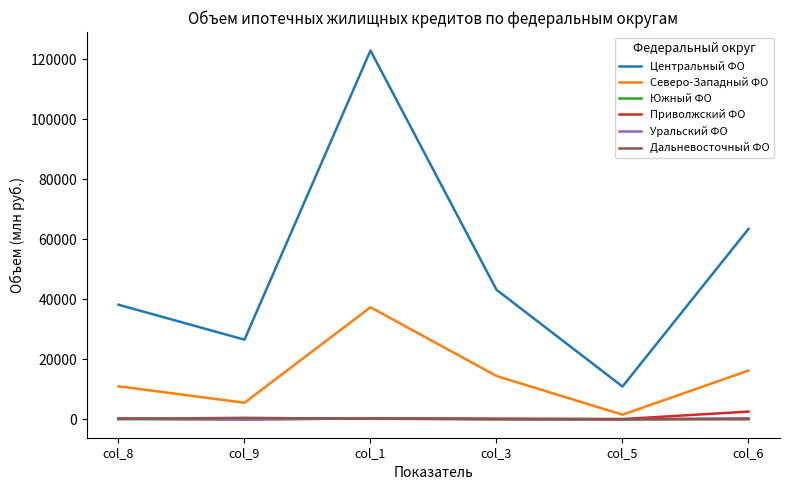

At which category is the sum across all series the highest?

col_1